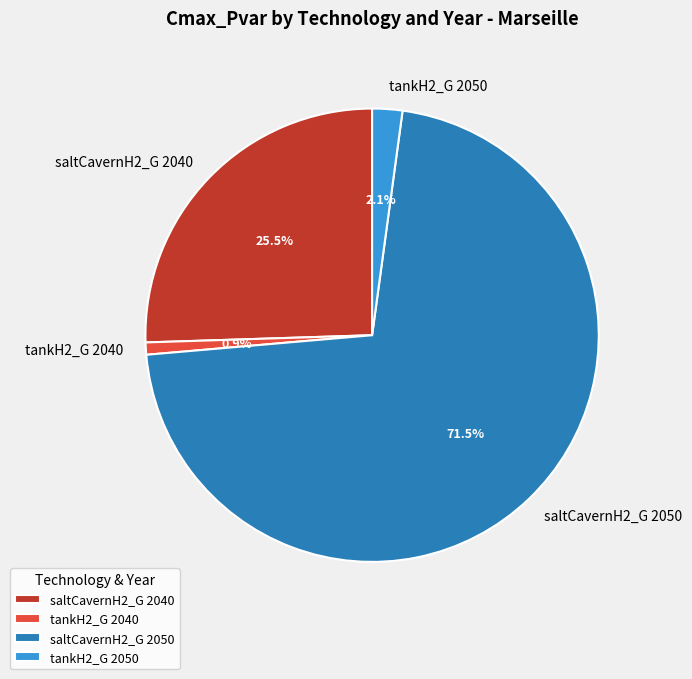

Is it true that tankH2_G 2040 is 11% of the pie?

False